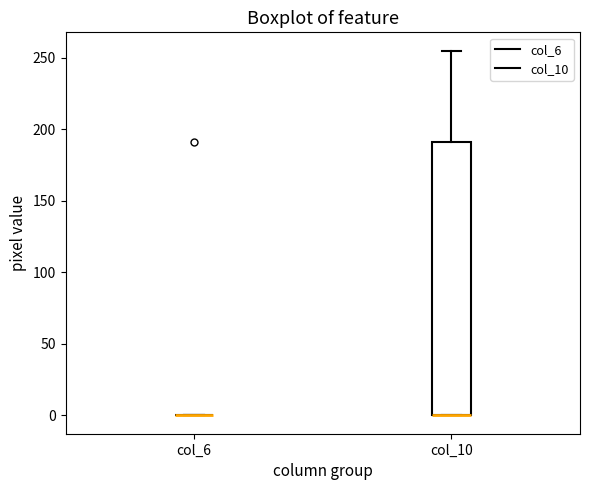

Where is the upper edge of the box for col_10 on the y-axis? The values are not printed on the chart, so give them approximately, as read against the axis.

190